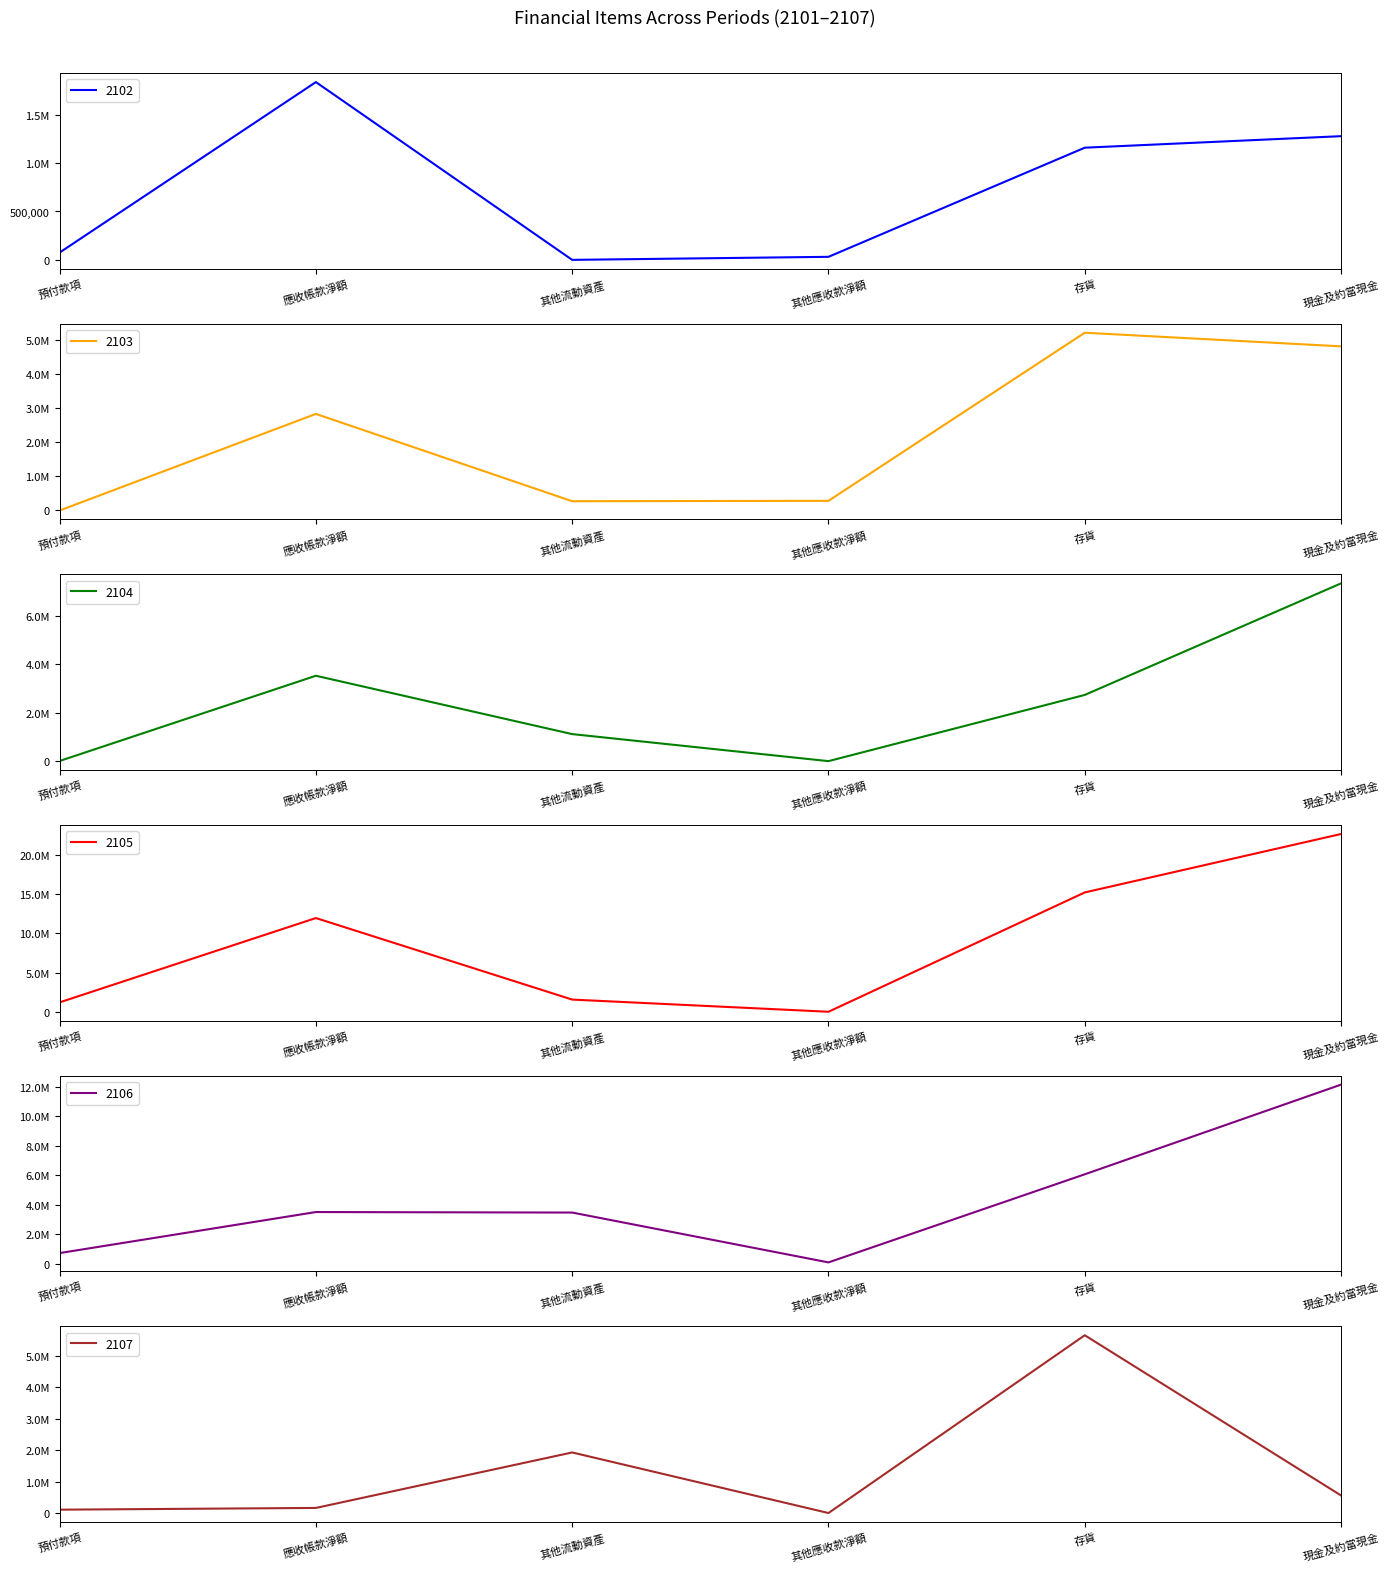

True or false: 2104 and 2107 cross at least once.

True